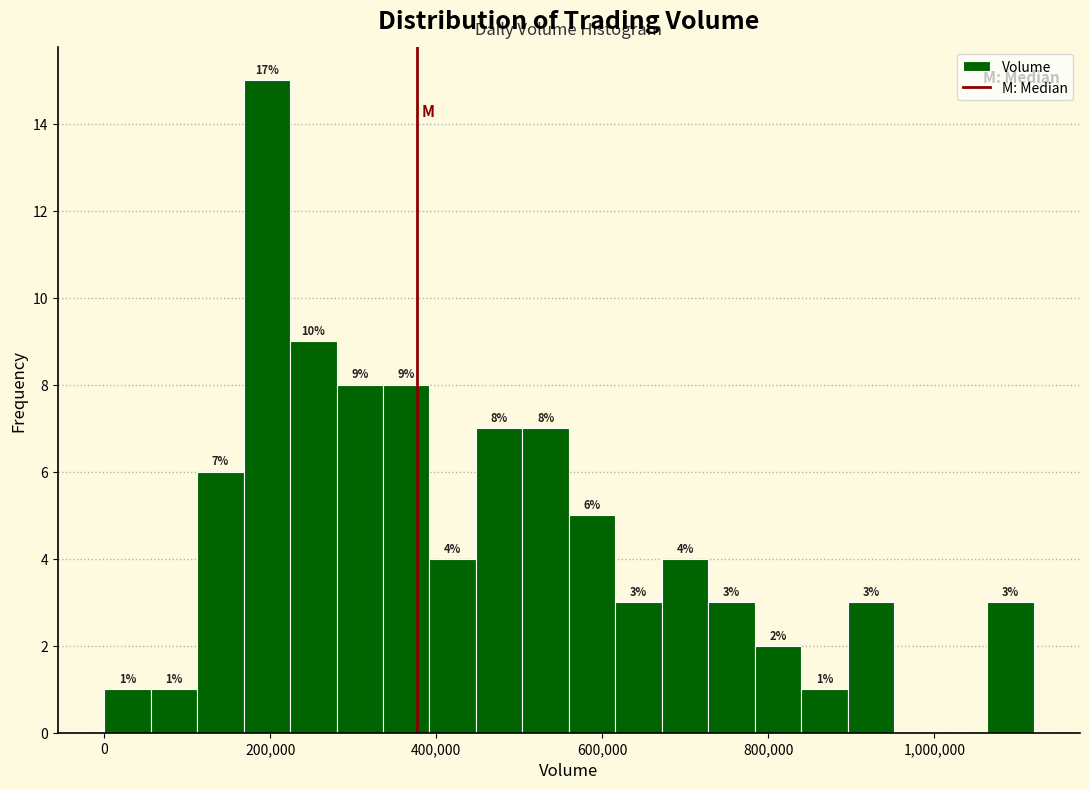

Read against the x-axis, roughly where is the centre of the tallest bar?

200000